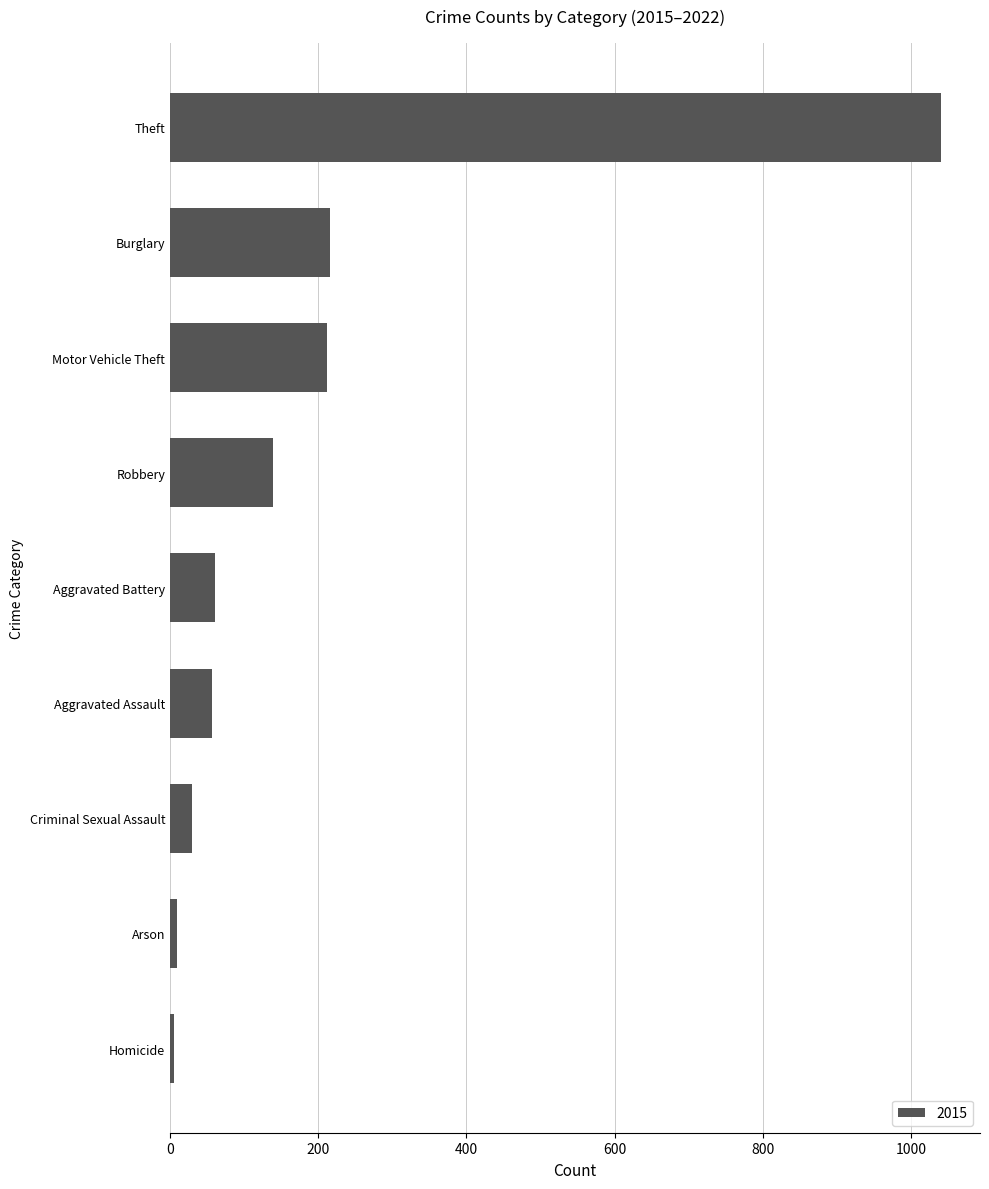

The chart shows a value of 74 at Motor Vehicle Theft. True or false?

False